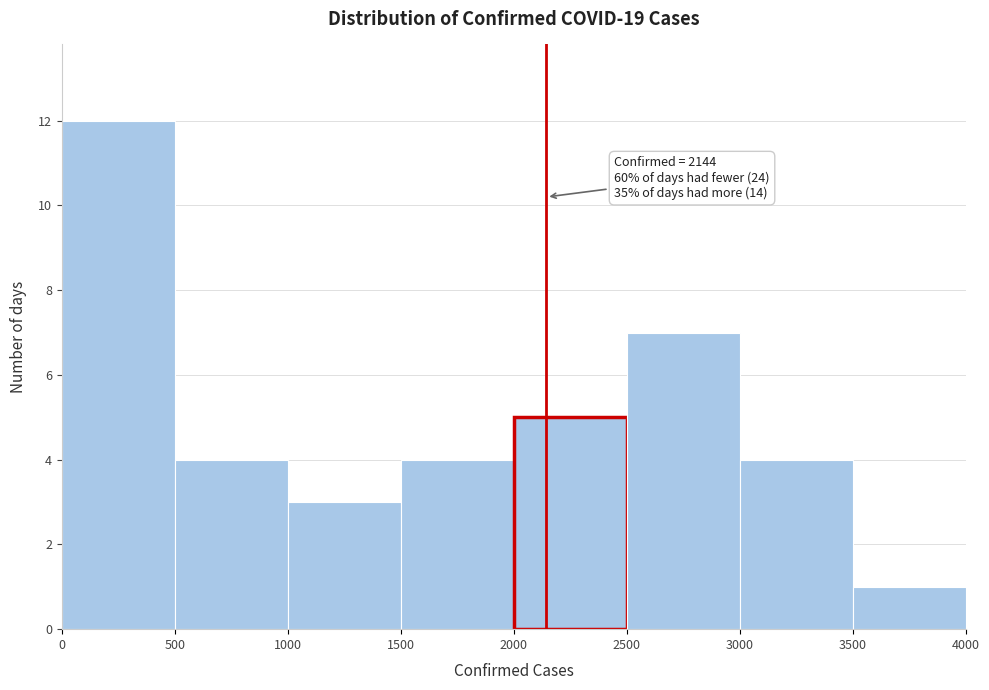

Which range on the x-axis has the tallest bar?

0 to 500